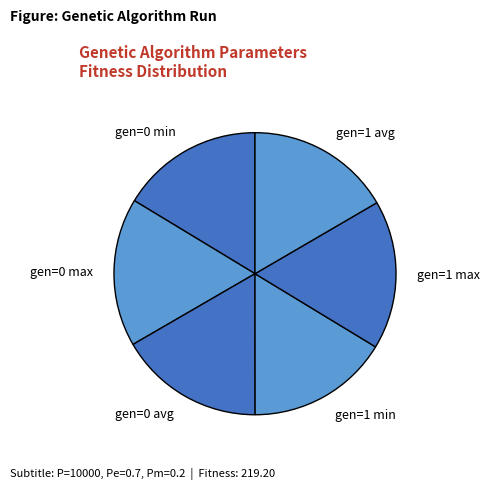

Do gen=0 avg and gen=0 min together represent more than half of the pie?

No